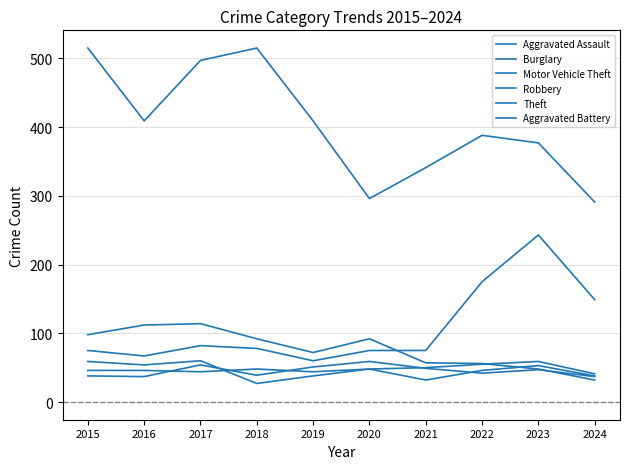

What is the sum of the Theft values at 2018 and 2021?

856